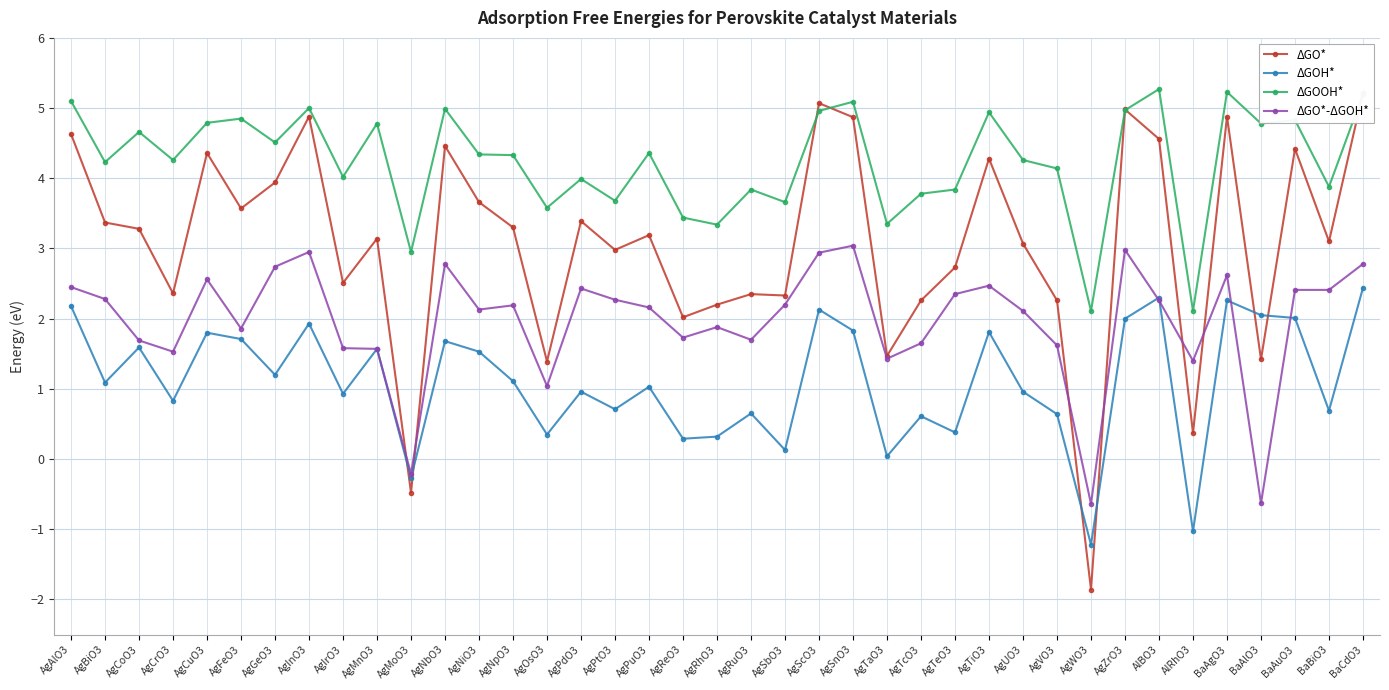

What is the value of the ΔGO*-ΔGOH* point at the 2nd from the left?

2.3